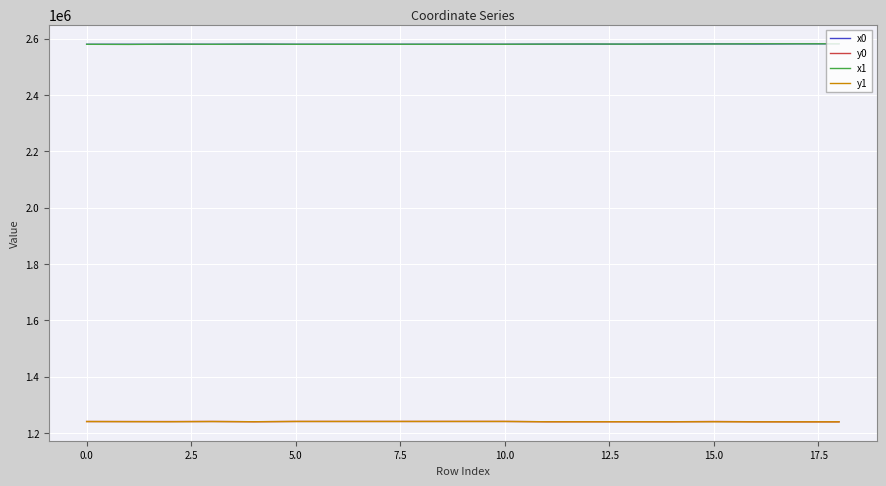

True or false: x0 and y1 intersect in this chart.

False